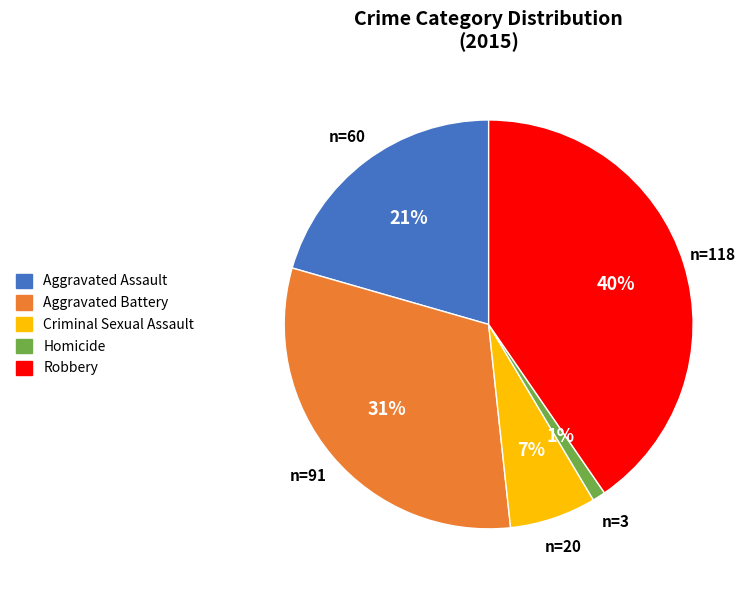

Which category has the biggest portion of the pie?

Robbery